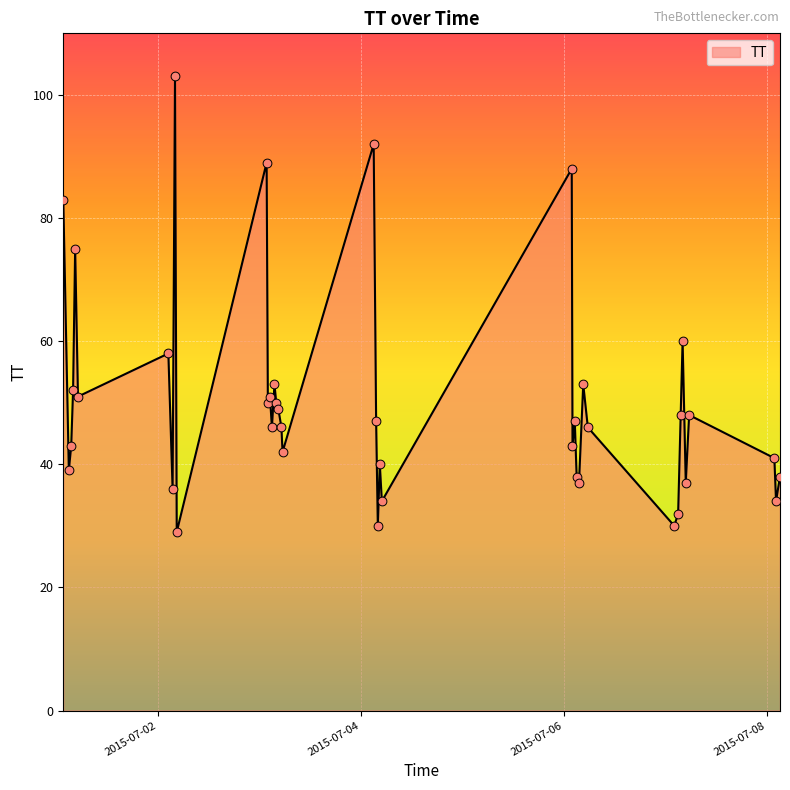

What is the greatest value displayed?

103